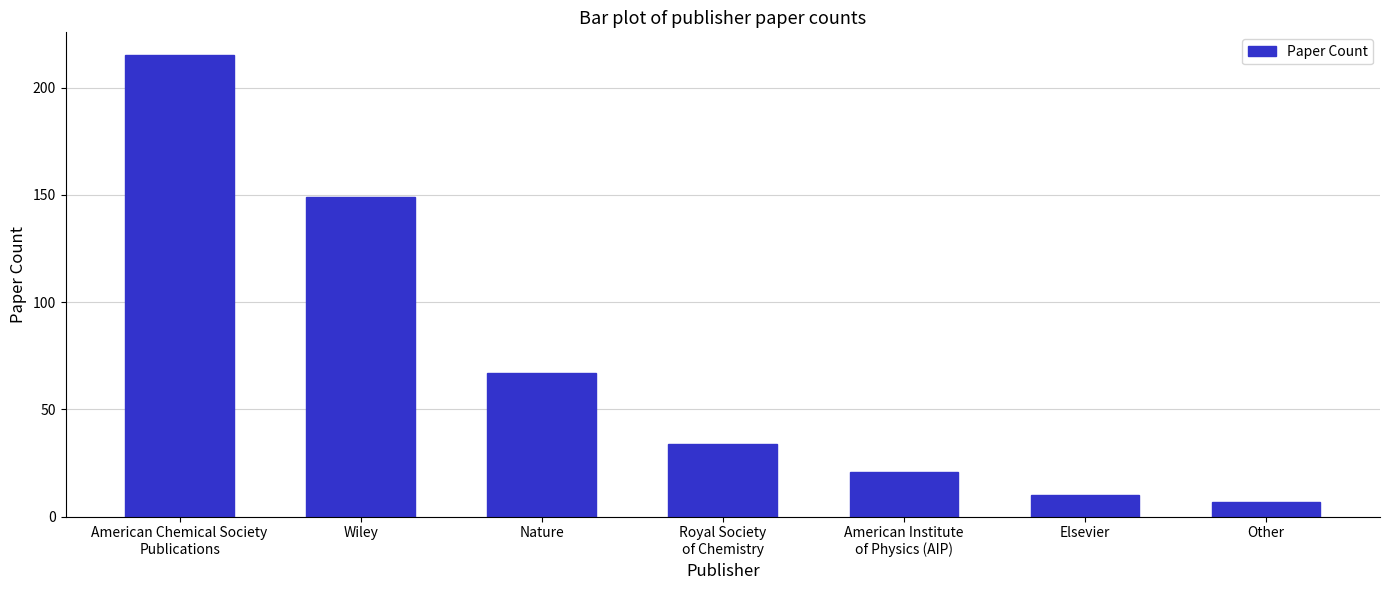

Are the bars horizontal?

No